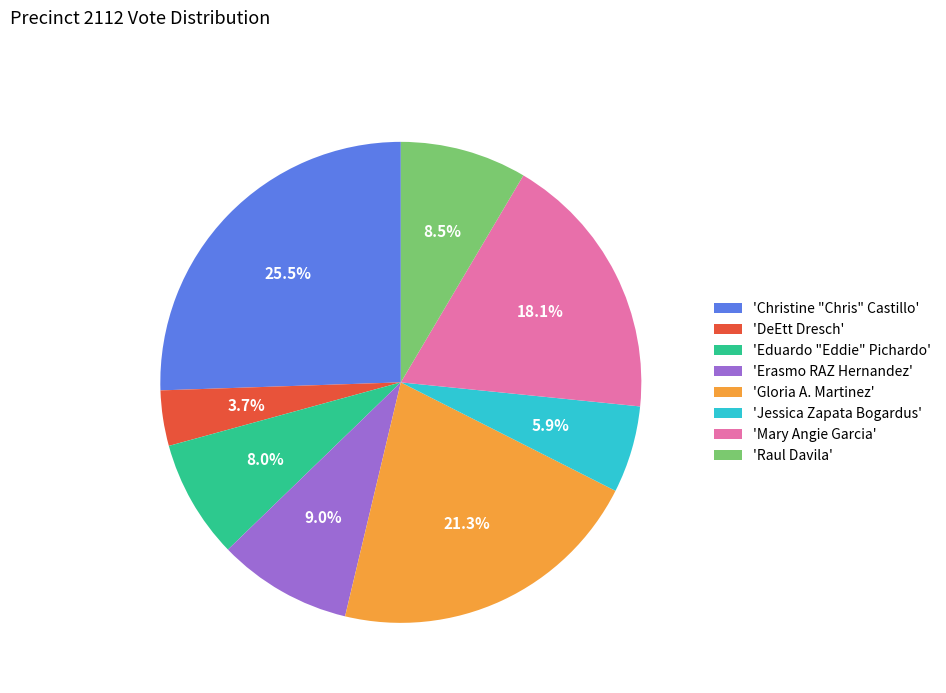

What portion of the pie excludes 'DeEtt Dresch'?

96.3%